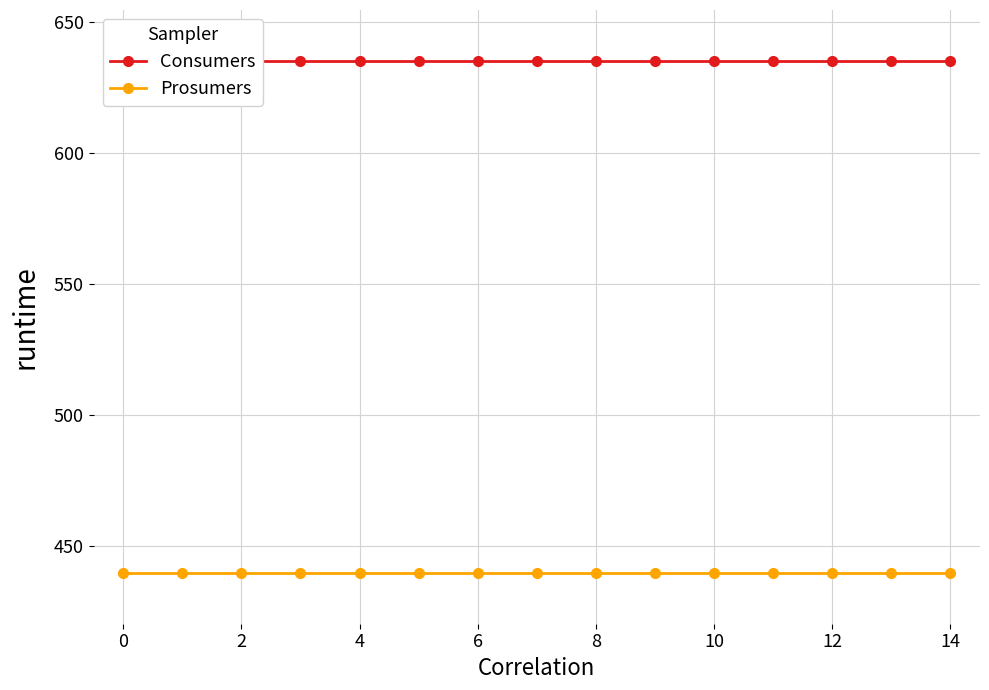

What is the value of the Consumers point at the 6th from the left?

635